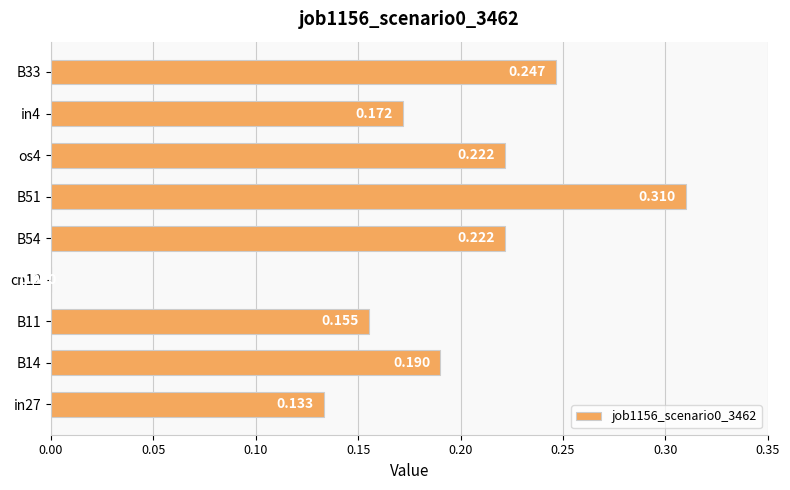

Where is the data nearest to the value 0?

cn12